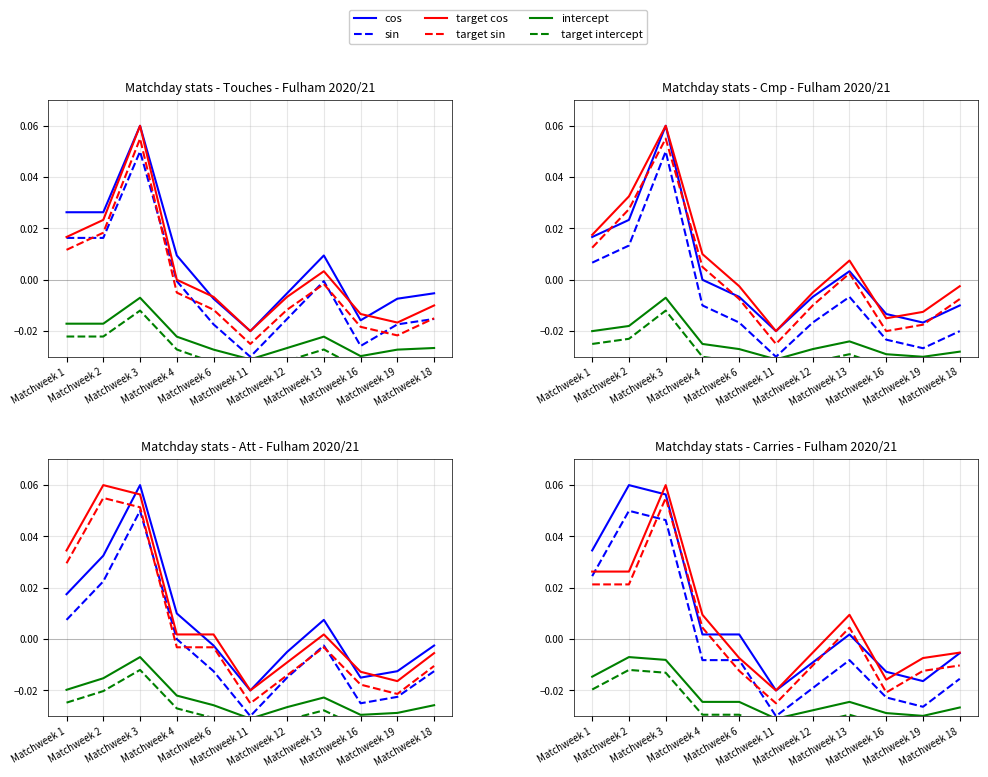

The target sin series shows -0.0 at Matchweek 18. True or false?

True